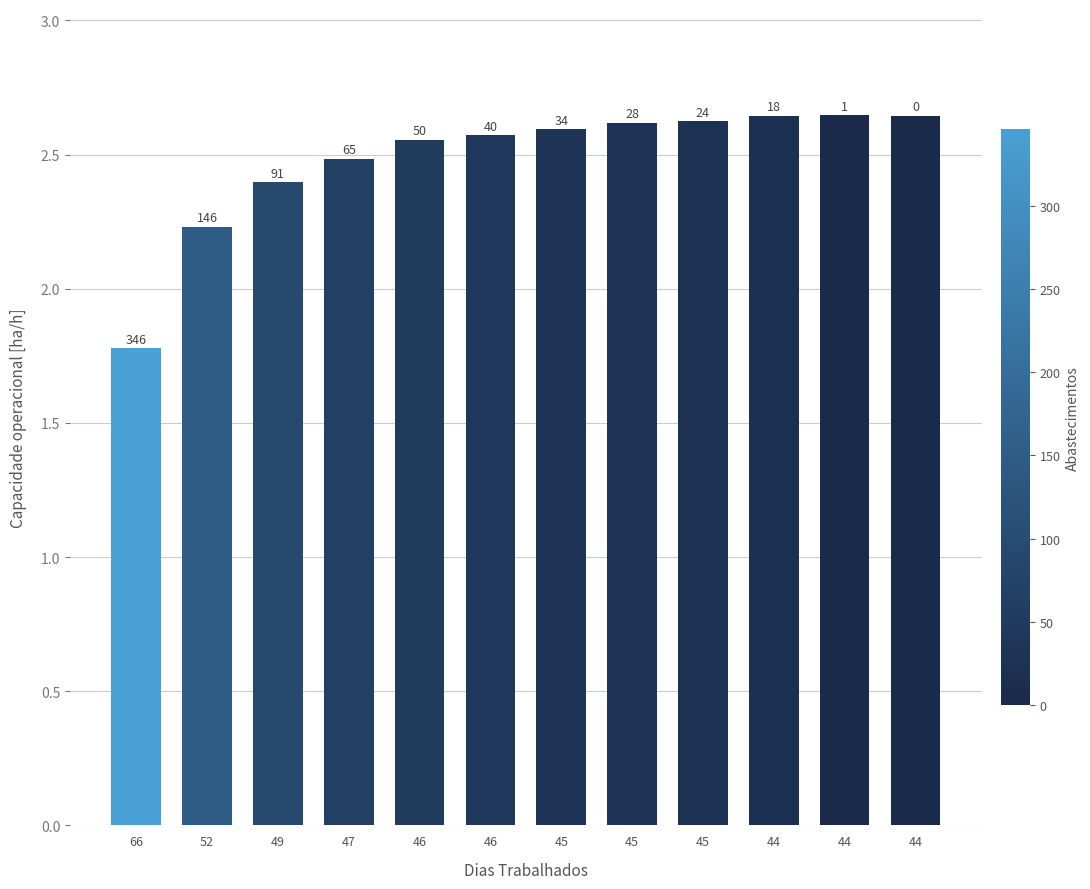

What value does the data have at 46?

2.6